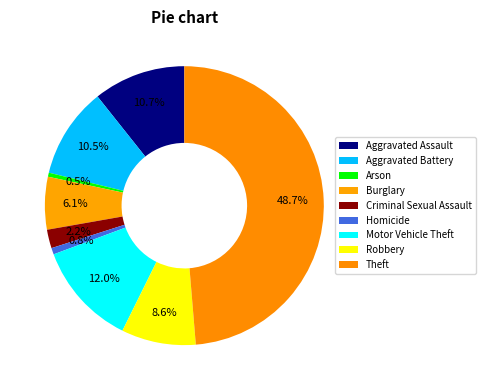

Count the number of slices in the pie.

9